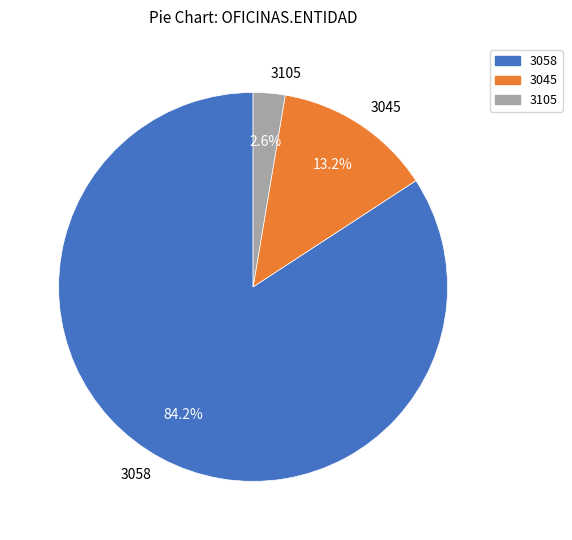

Rank the categories by value from highest to lowest.

3058, 3045, 3105